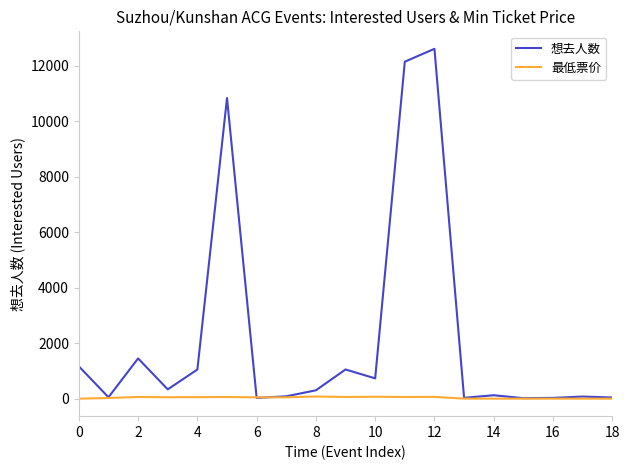

What is the average value of the 想去人数 series?

2219.6